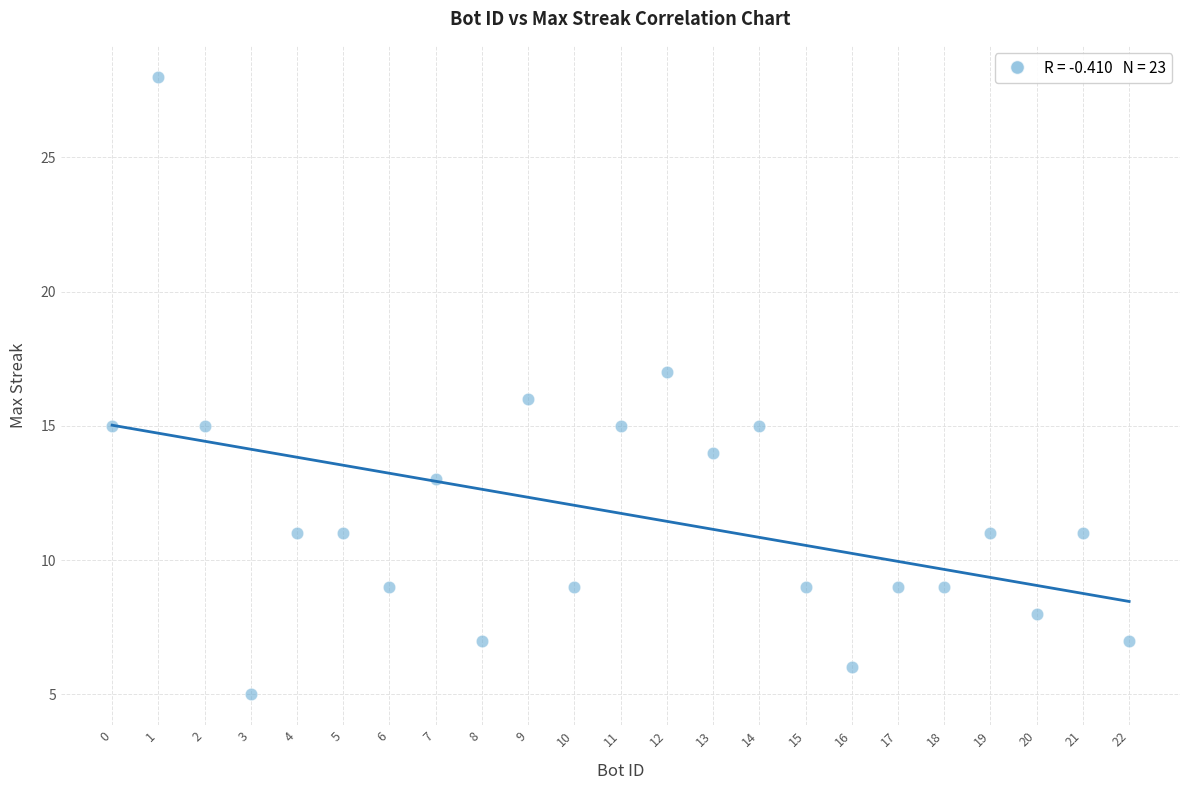

What is the range of Y values (max minus min)?

23